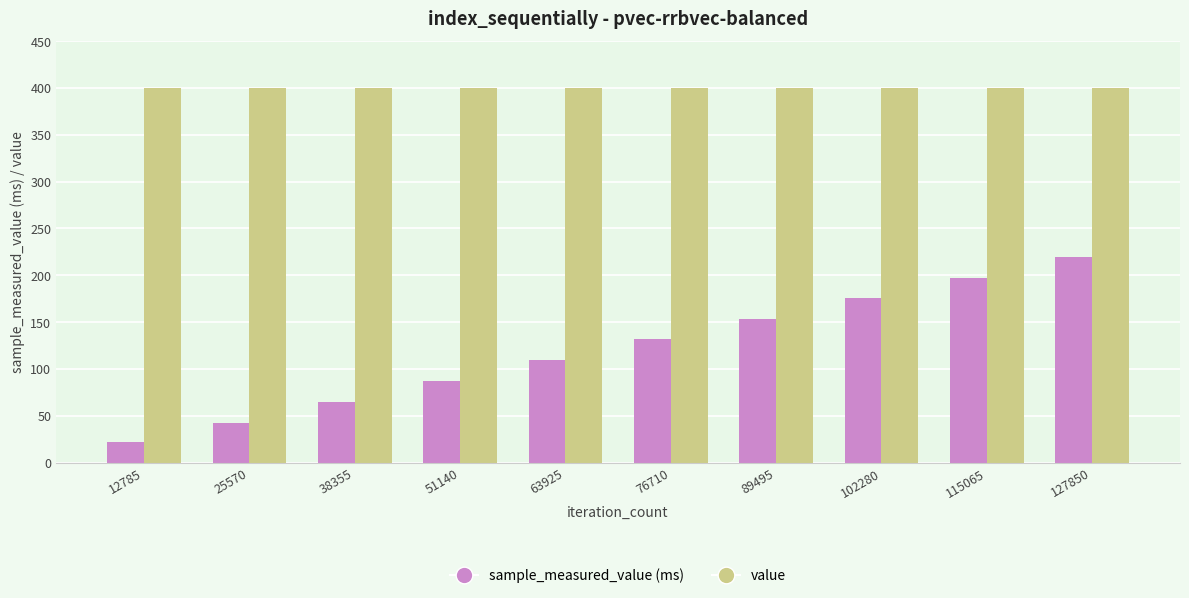

Is the value of sample_measured_value (ms) at 25570 greater than the value of value at 89495?

No